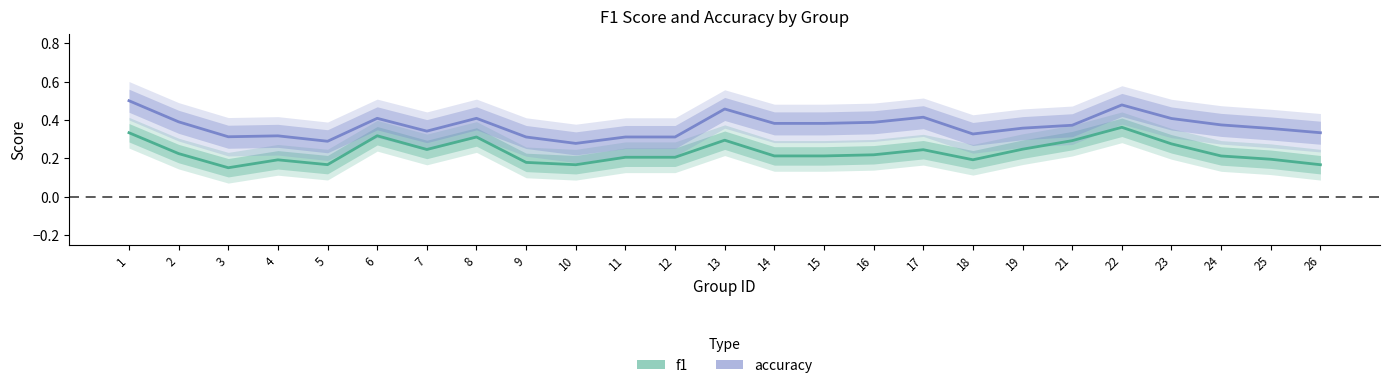

The accuracy series shows 0.4 at 2. True or false?

True